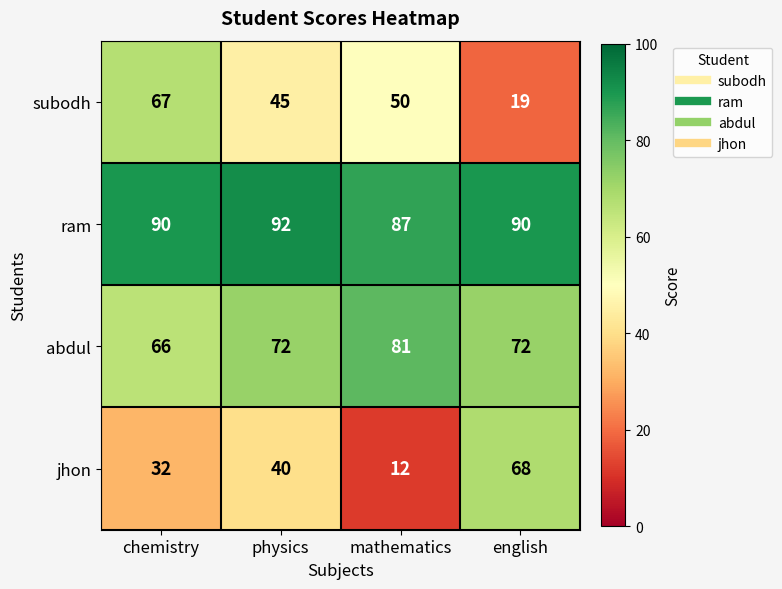

What is the greatest value displayed?

92